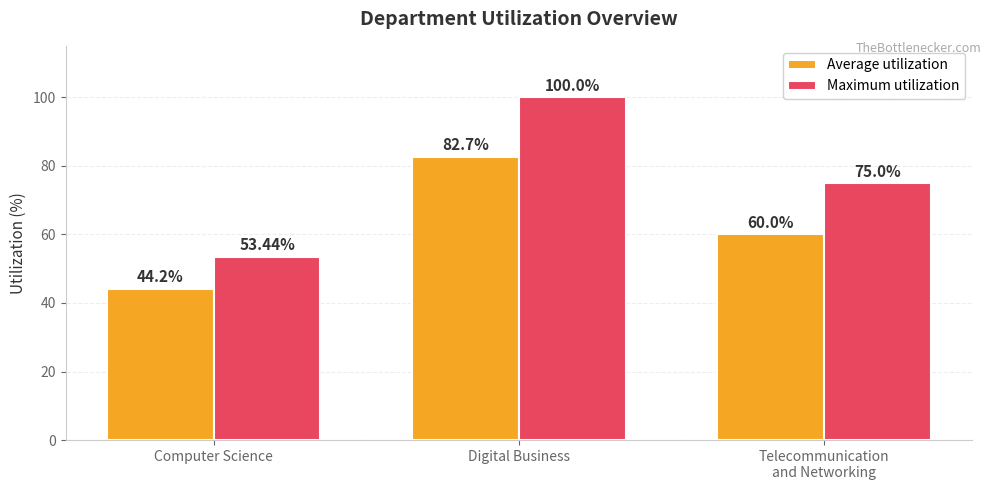

Where does the Maximum utilization series first go above 75?

Digital Business